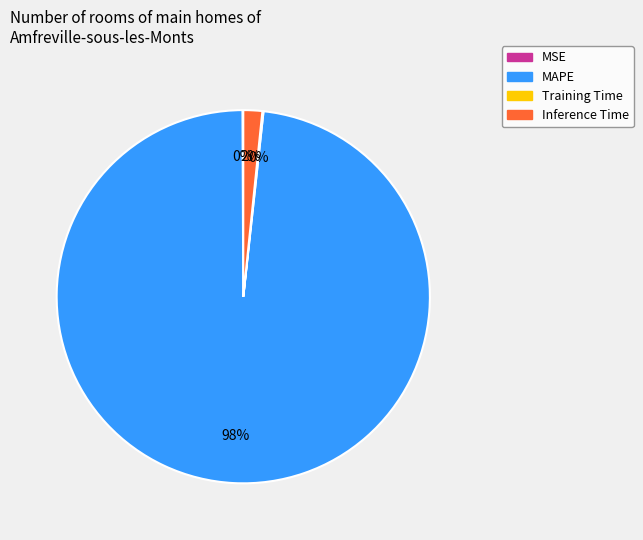

What is the largest slice in the pie chart?

MAPE